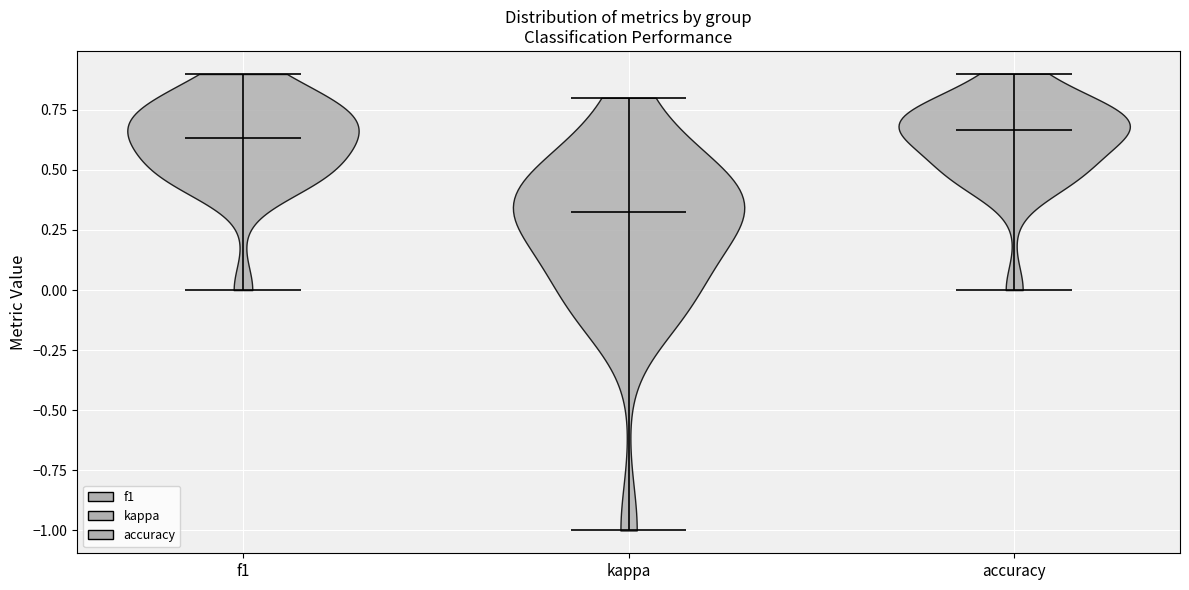

What is the lowest point the violin for kappa reaches on the y-axis? The values are not printed on the chart, so give them approximately, as read against the axis.

-1.00